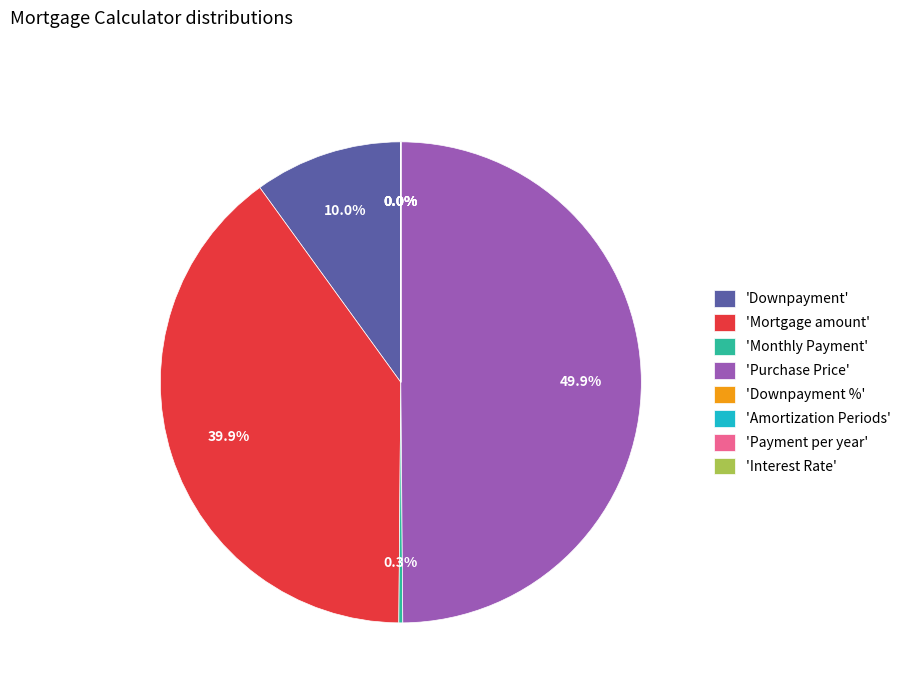

What is the largest slice in the pie chart?

'Purchase Price'